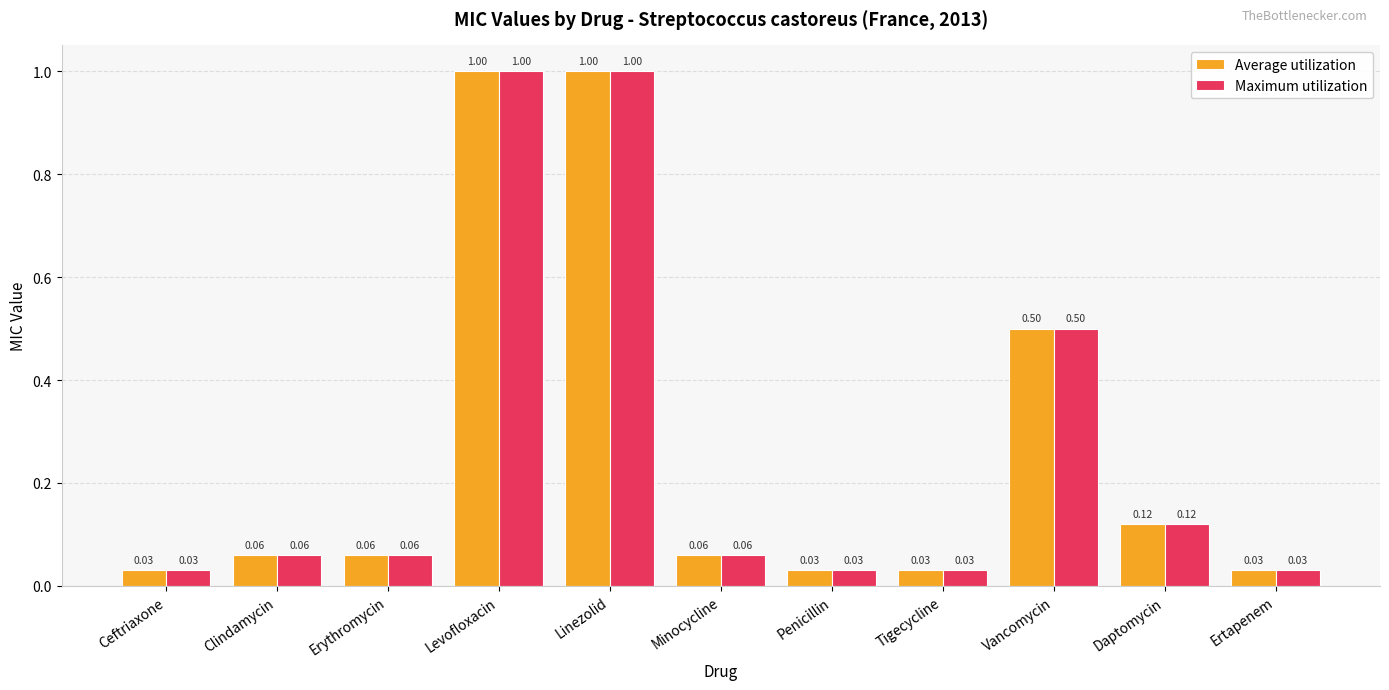

What is the sum of all Average utilization values?

2.9